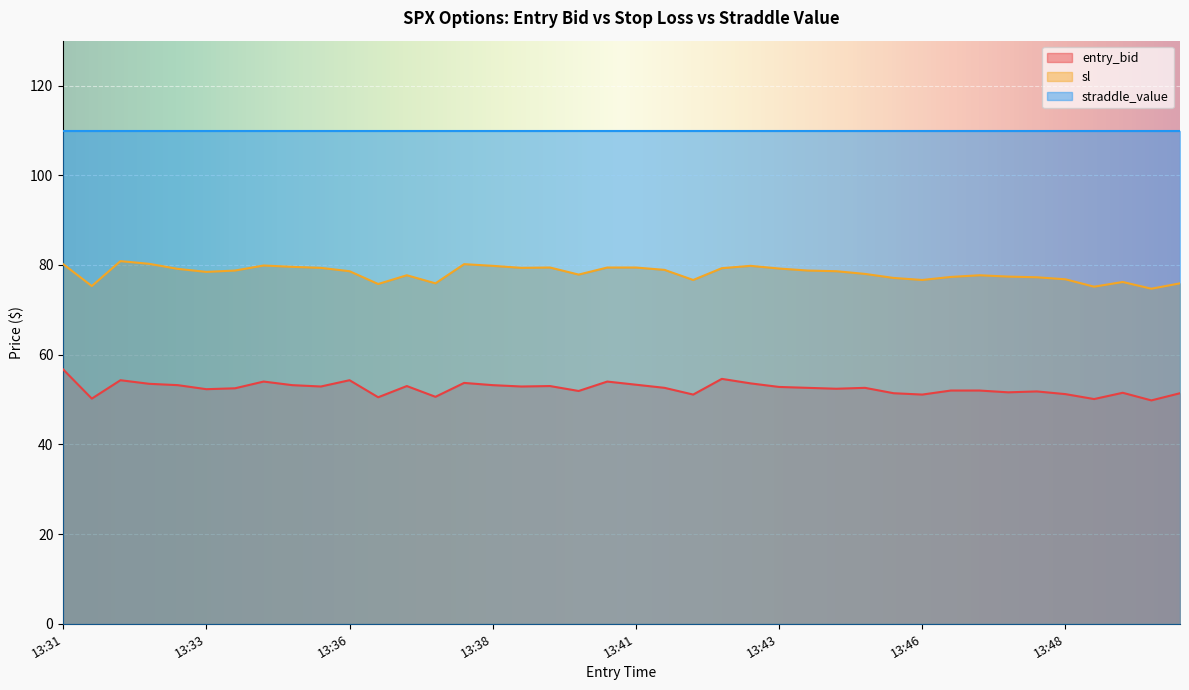

How many values in the entry_bid series exceed 52?

24